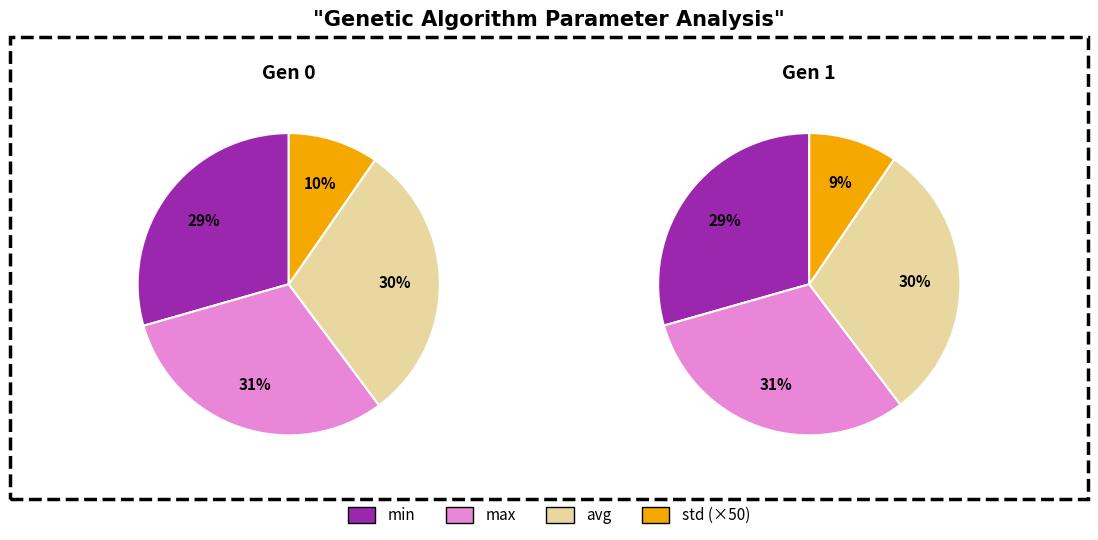

How many slices are in this pie chart?

4